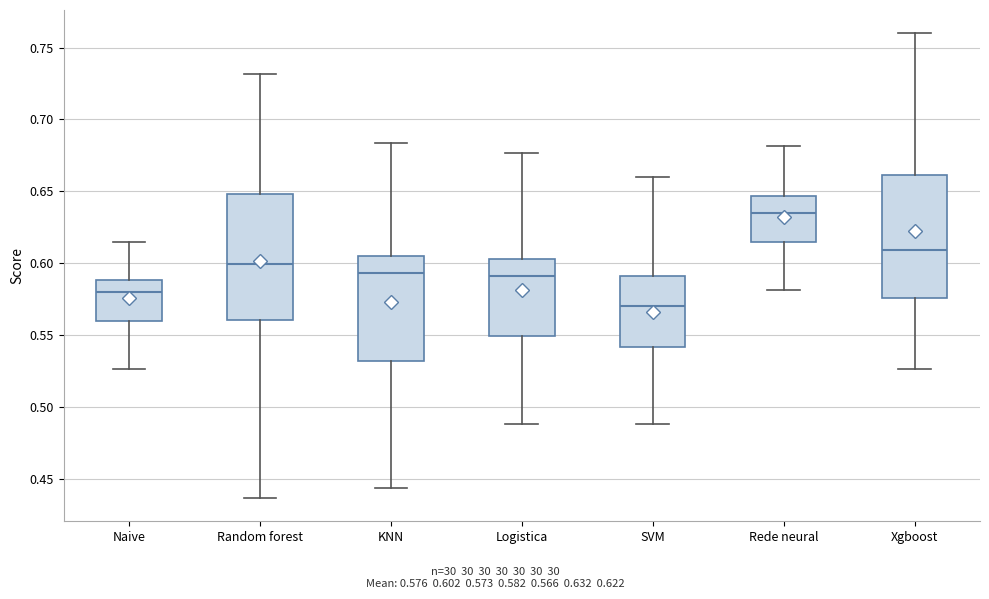

Which box's median line is the lowest?

SVM